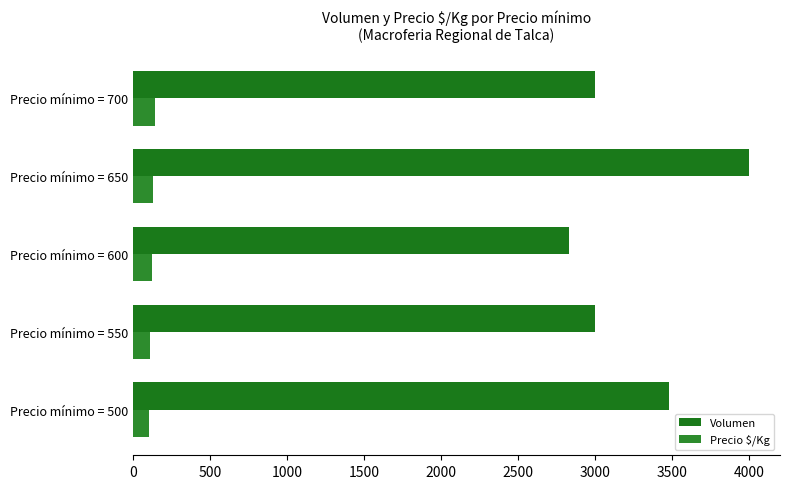

What is the maximum value shown in the chart?

4000